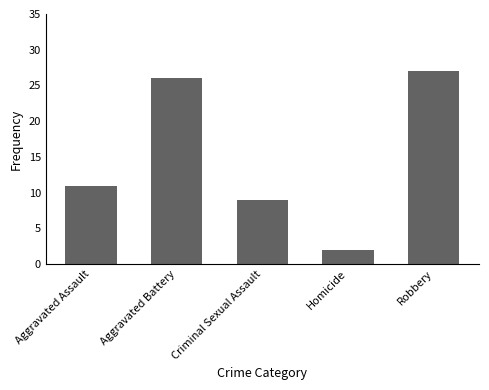

Reading right to left, transcribe all the data shown in this chart.

27	2	9	26	11